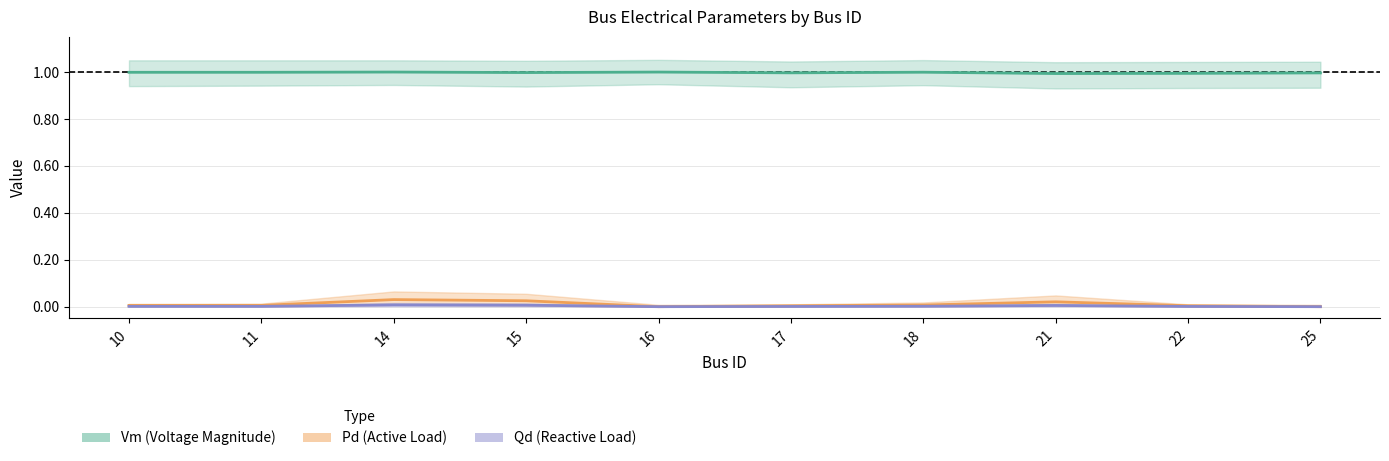

What is the value of the Vm (Voltage Magnitude) point at the 9th from the left?

1.0